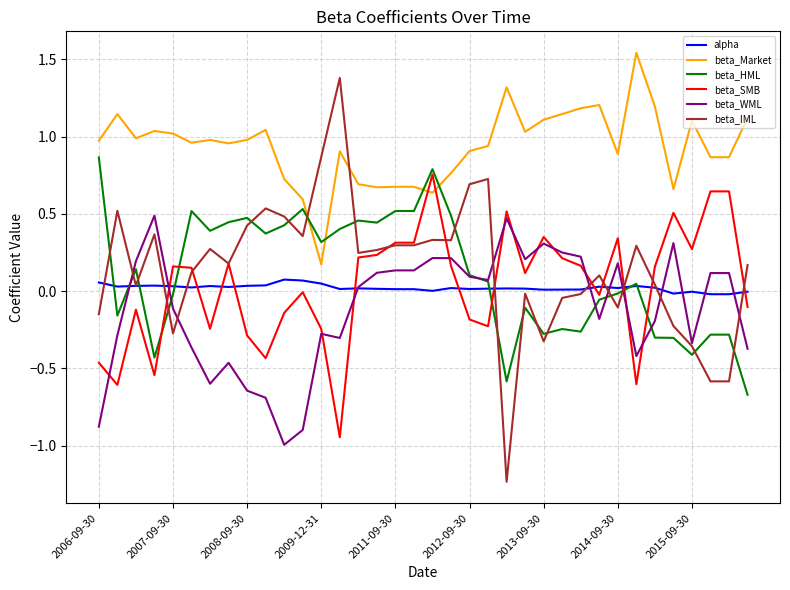

Which series ends up on top after the final intersection of beta_SMB and alpha?

alpha